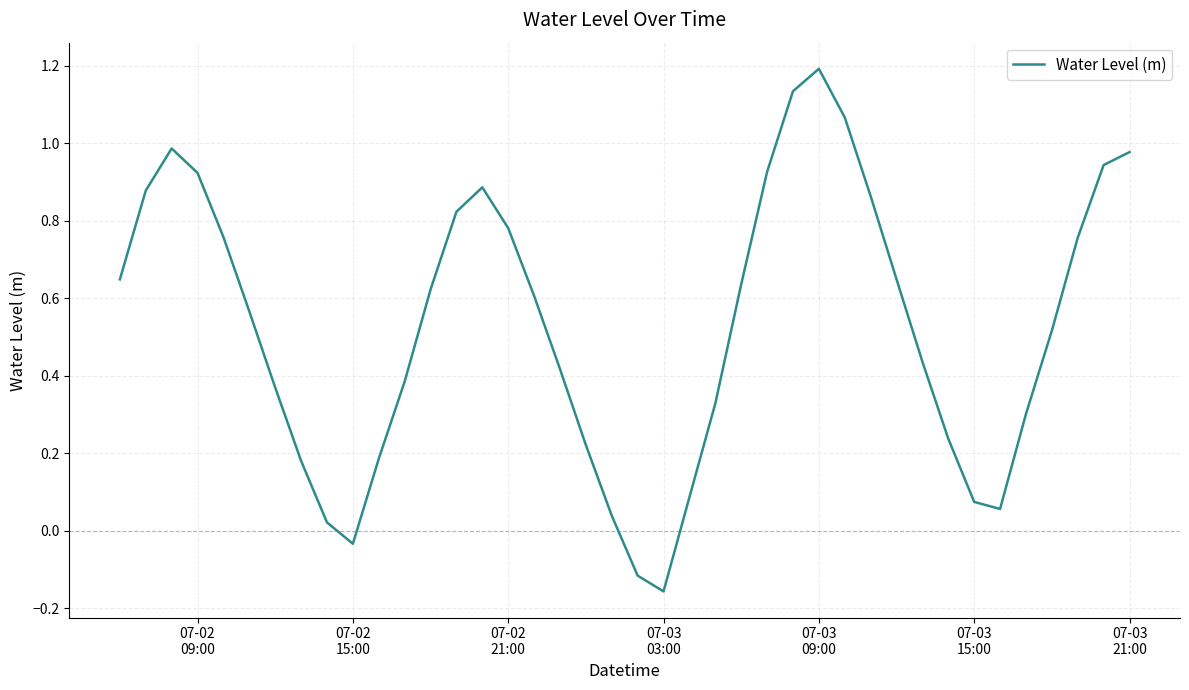

What is the maximum value shown in the chart?

1.2